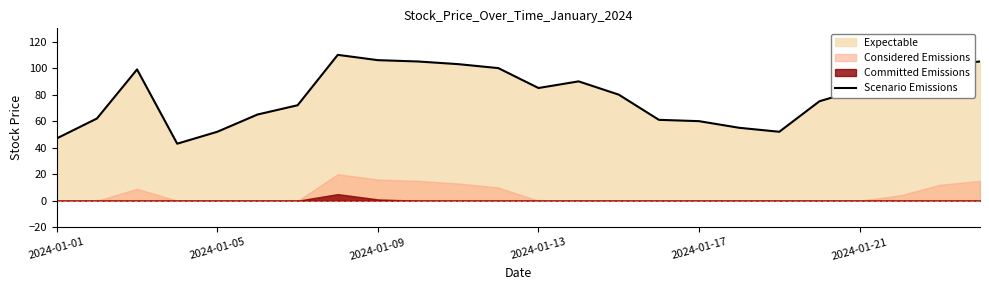

The Scenario Emissions series shows 18 at 2024-01-13. True or false?

False